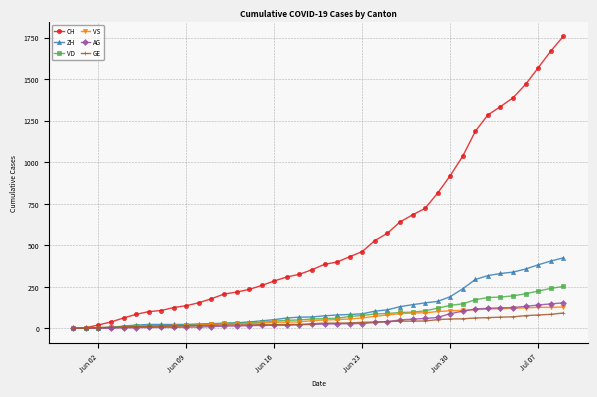

Which series has the largest range (max minus min)?

CH